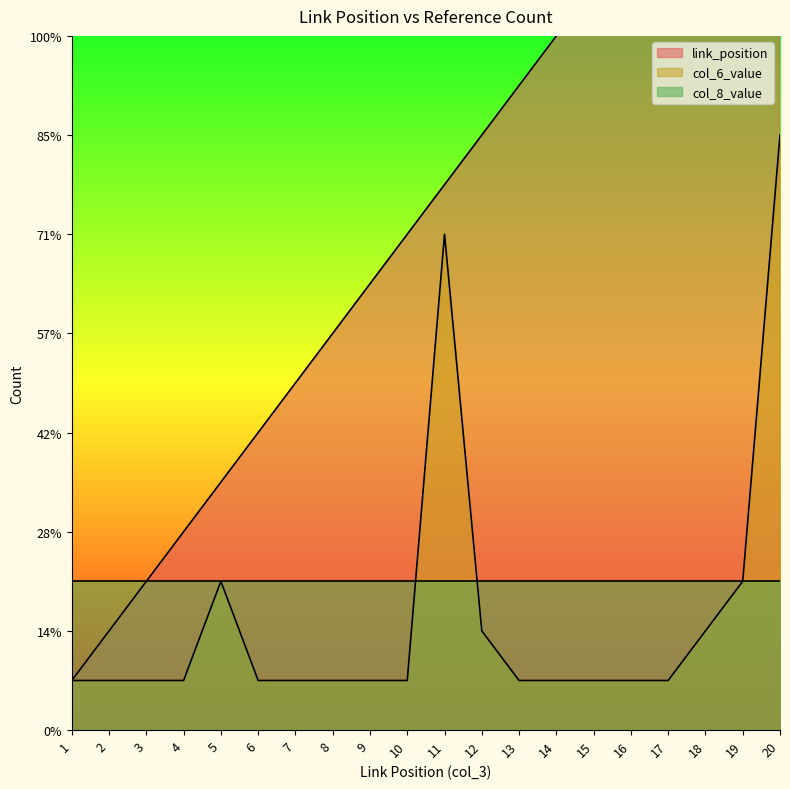

True or false: col_6_value and link_position cross at least once.

False